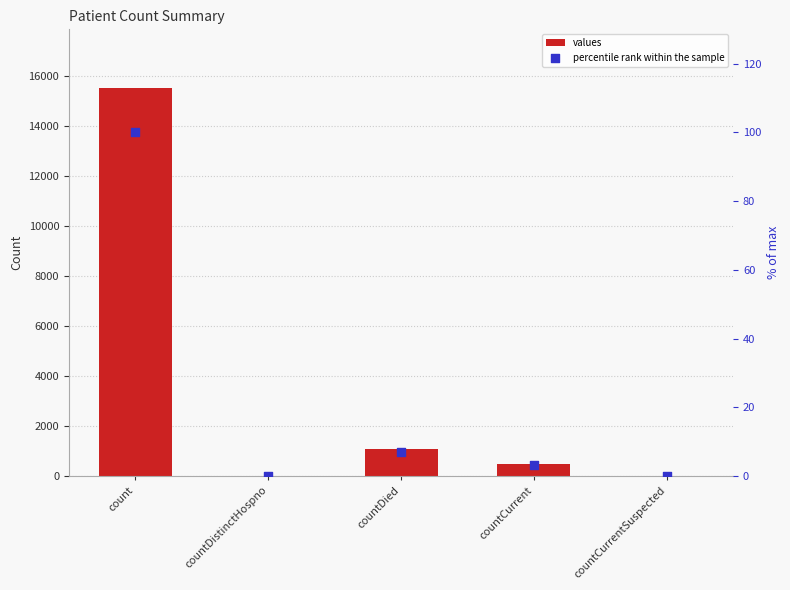

Which series has the largest total across all categories?

values